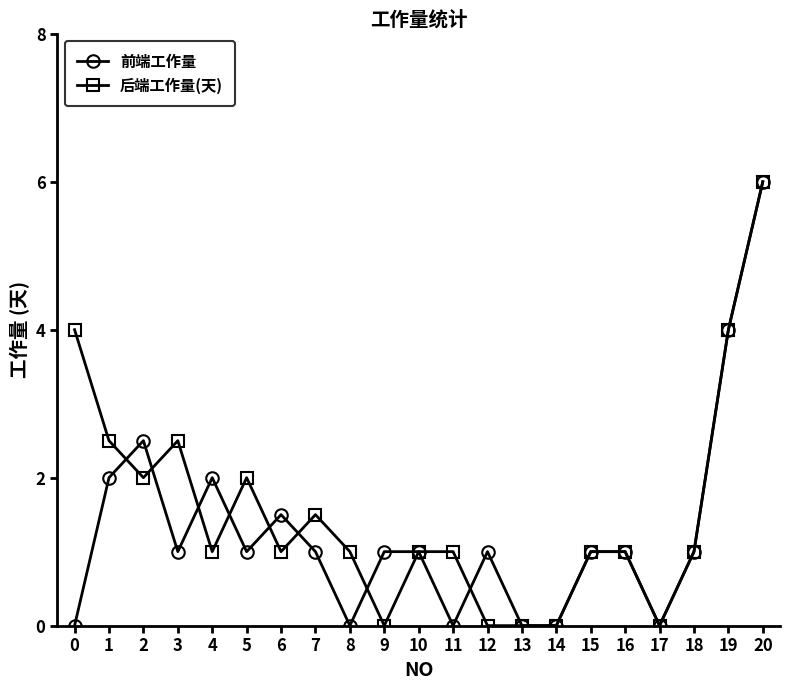

At 7, list the series in order from smallest to largest.

前端工作量, 后端工作量(天)